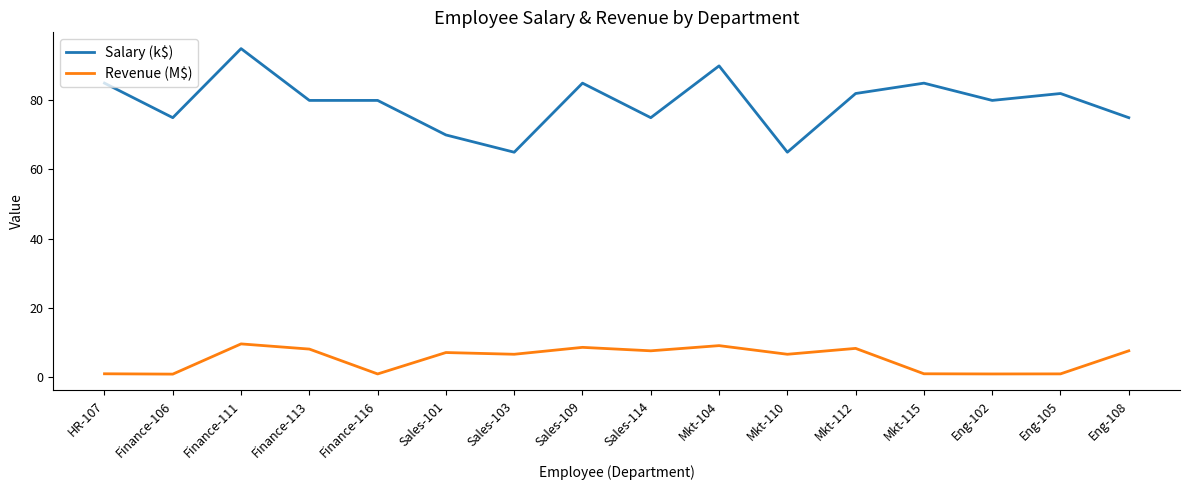

What is the highest value of the Salary (k$) series?

95.0